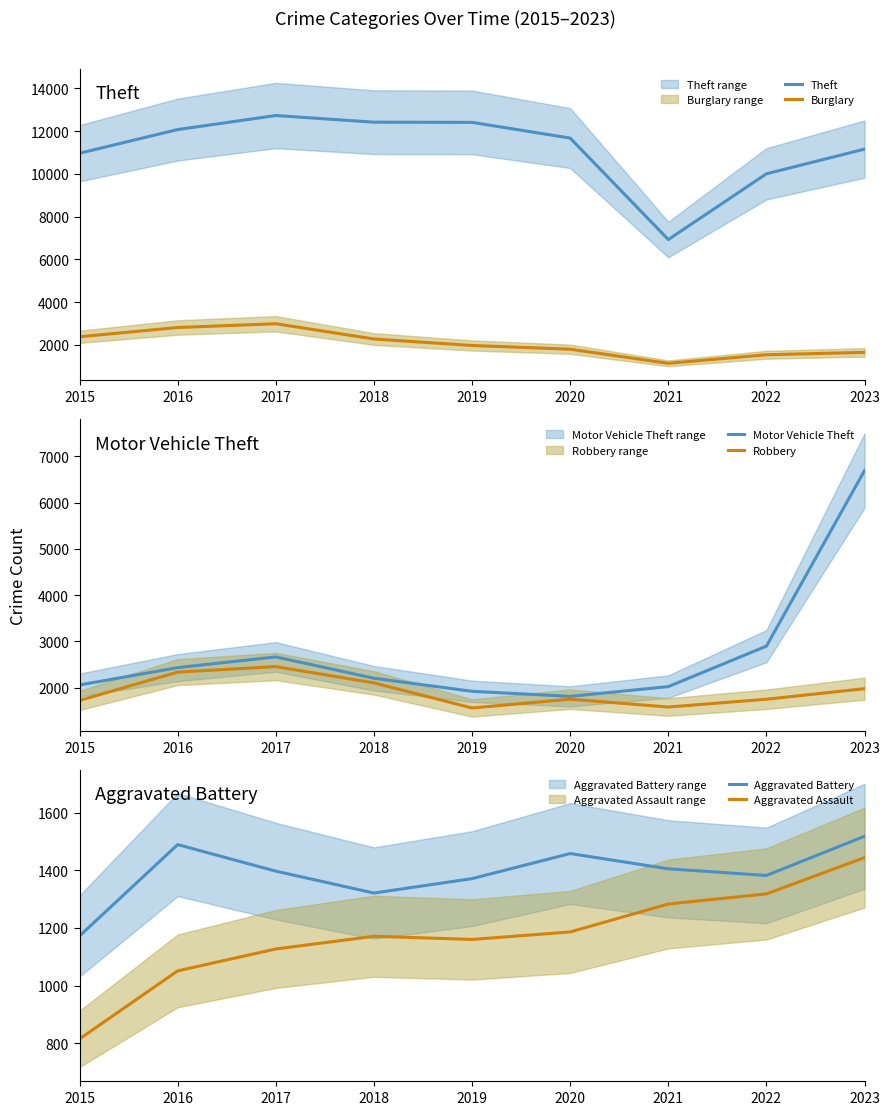

At how many categories does at least one series exceed 2327?

9